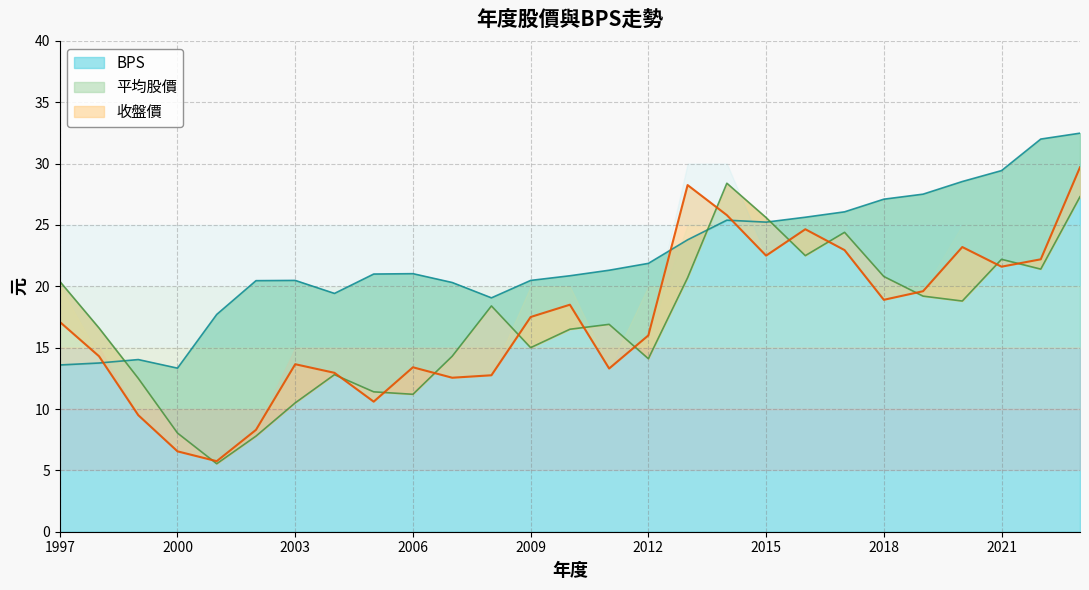

The value of 平均股價 at 2002 is 7.8. True or false?

True